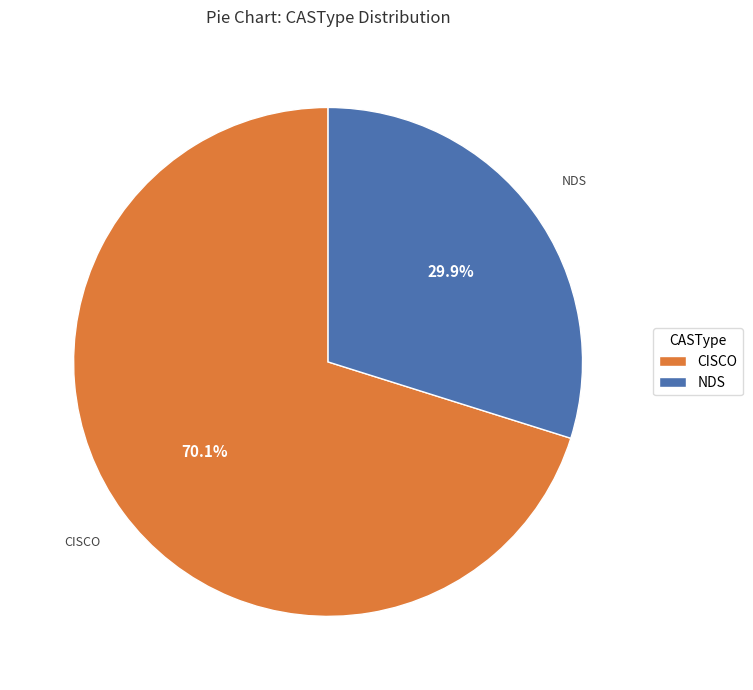

Which slice represents more than half of the pie?

CISCO